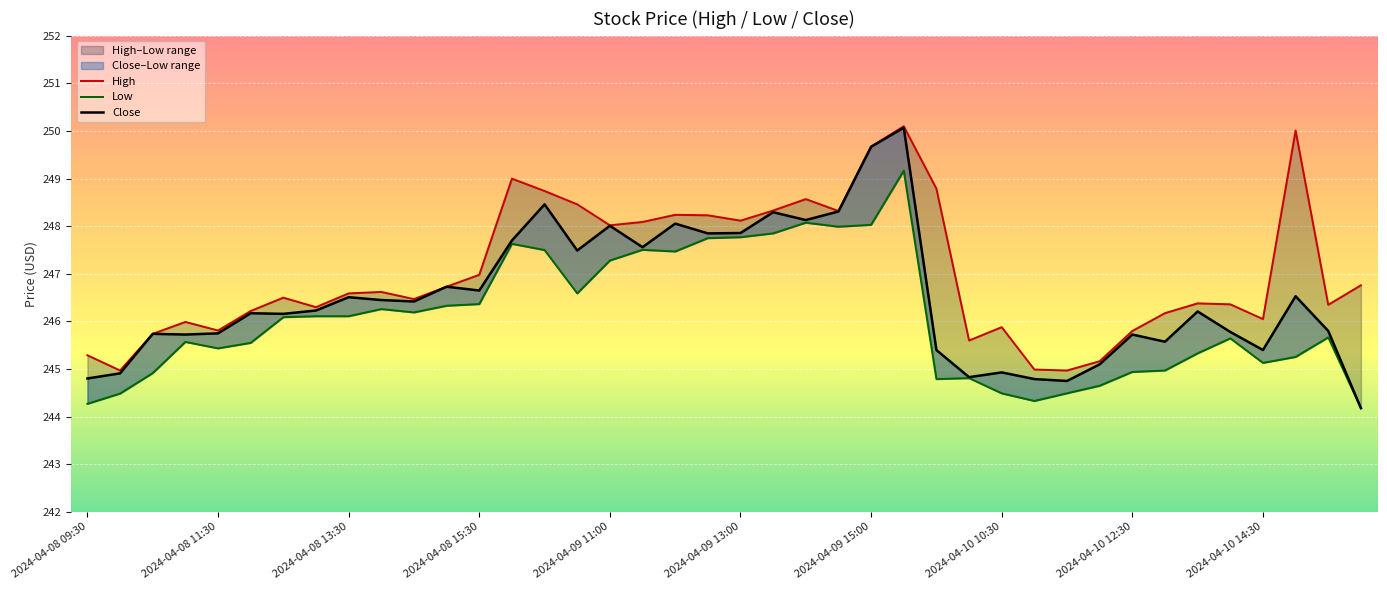

Which category has the lowest value across all series?

39